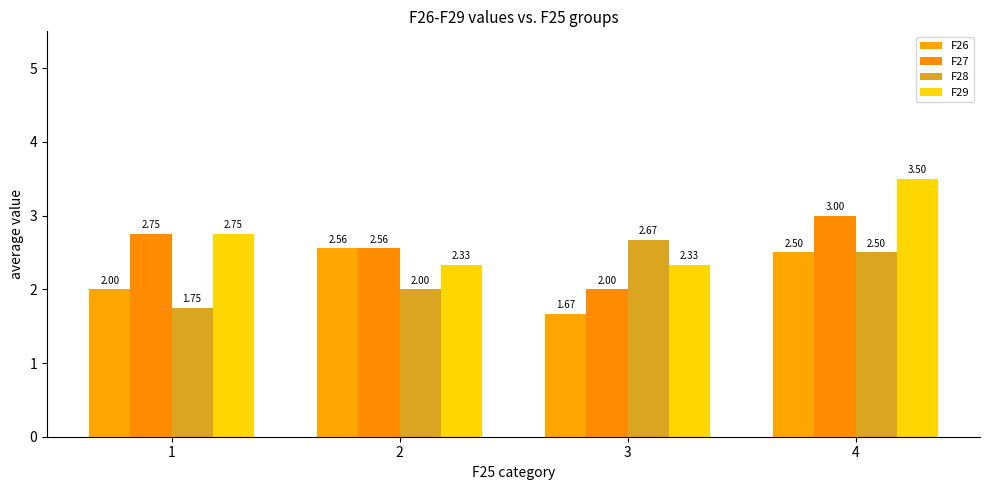

Is the value of F28 at 2 greater than the value of F26 at 1?

No